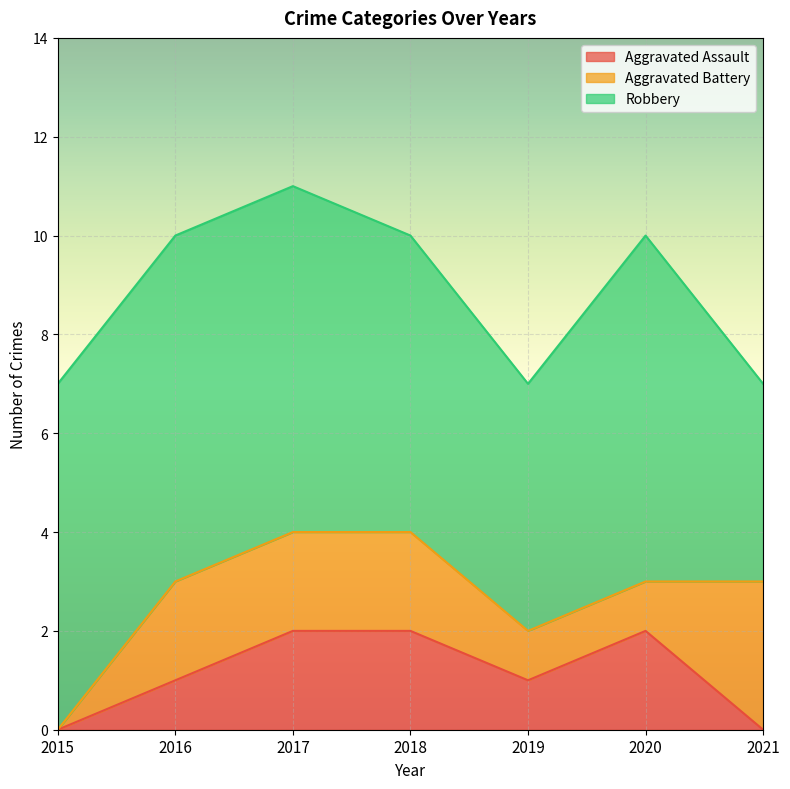

What is the total value across all series at 2017?

11